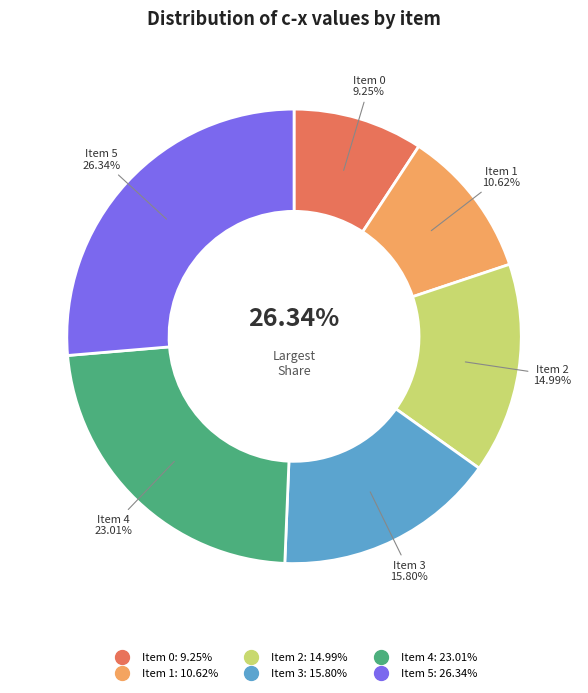

Does 3 represent more than half of the total?

No